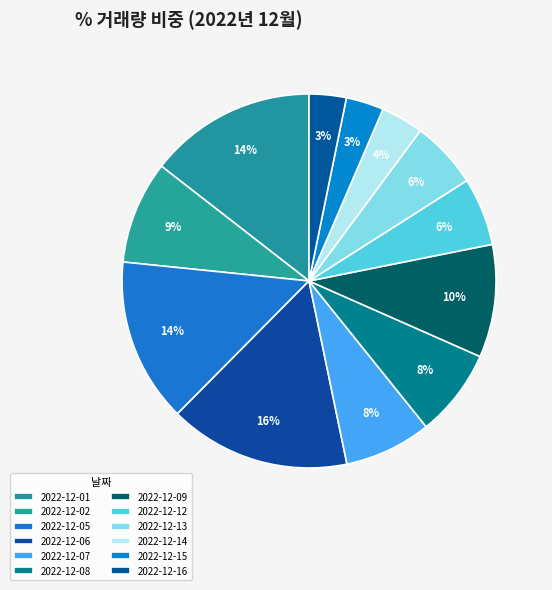

Is 2022-12-15 the majority of the pie?

No